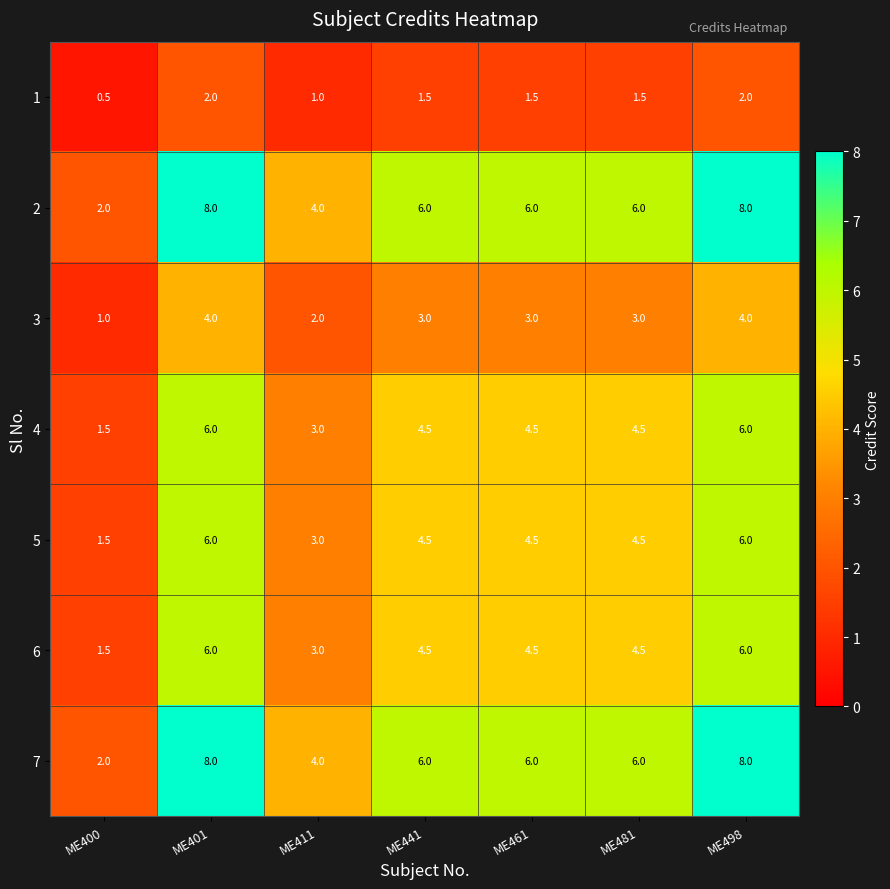

What is the spread (max minus min) of values at ME441?

4.5